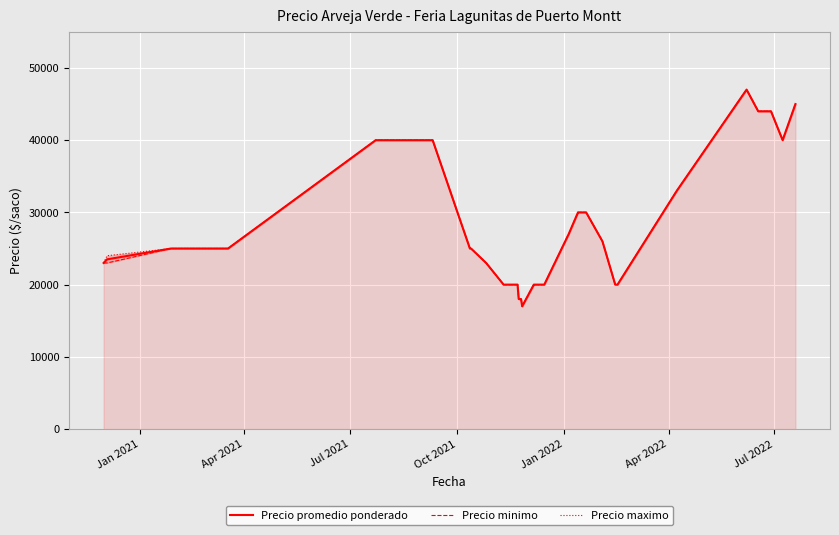

What is the lowest value of the Precio promedio ponderado series?

17000